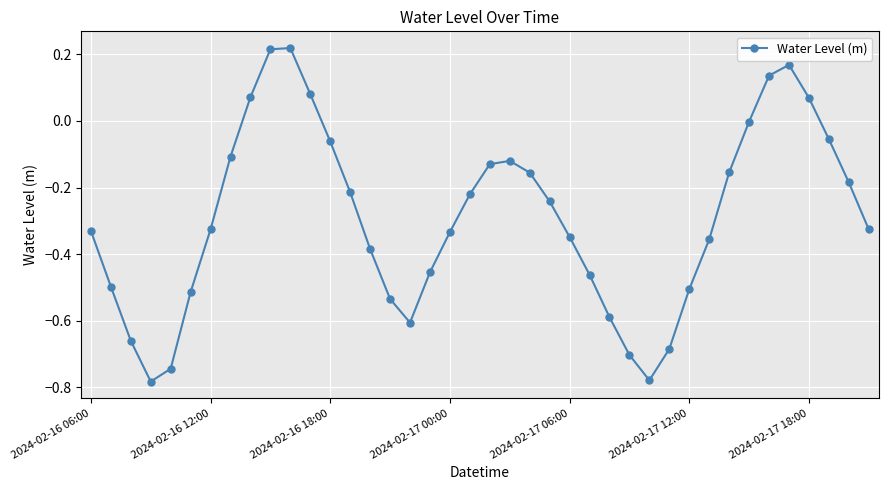

How many data points does each series have?

40